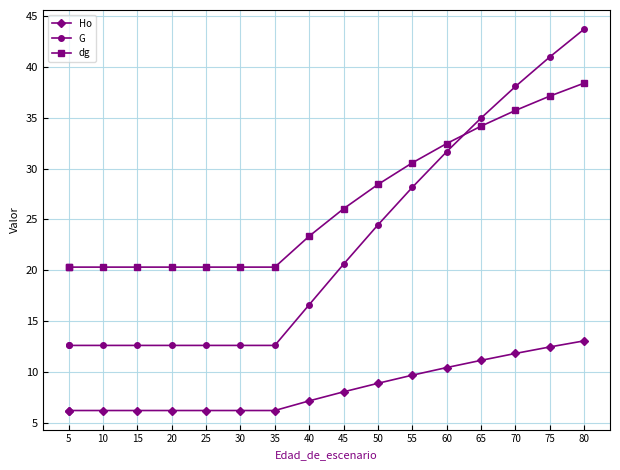

True or false: dg has more than 0 interior local peaks.

False